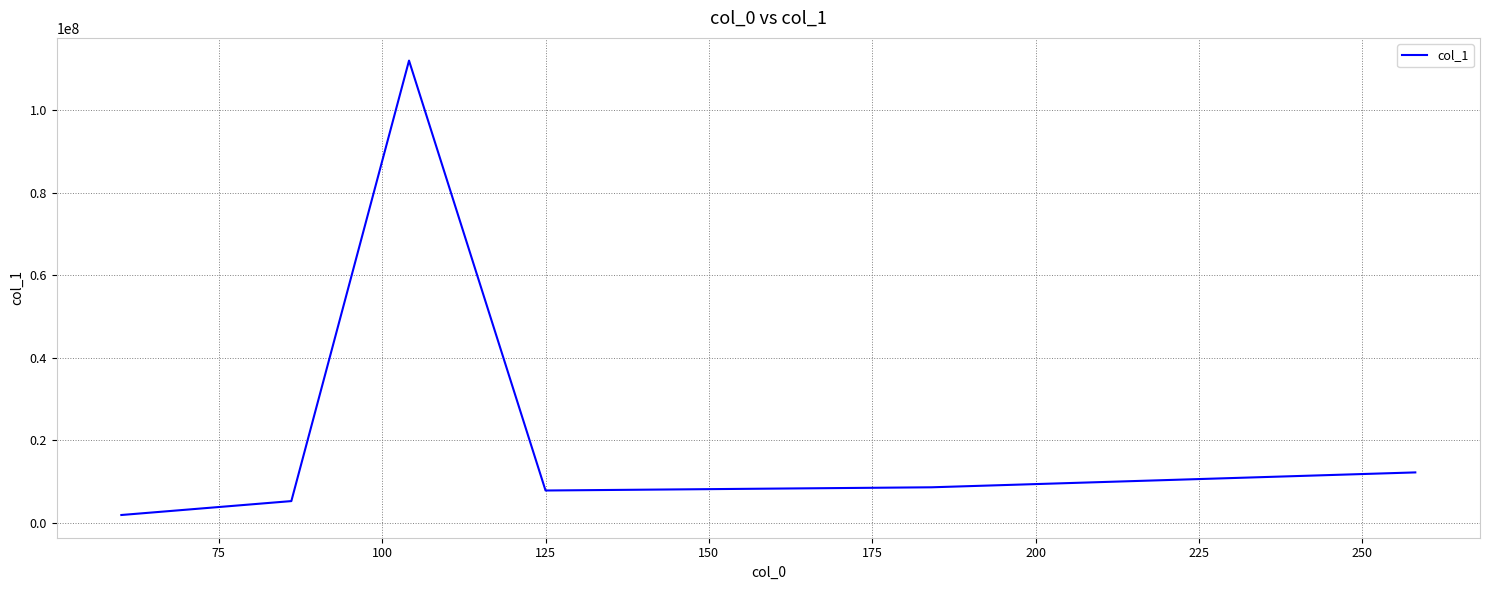

What is the average value?

24613658.2